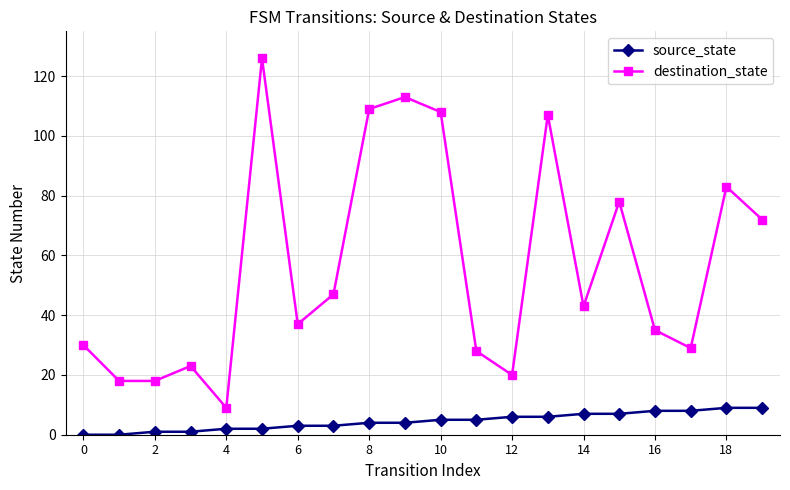

How many distinct data groups are displayed?

2